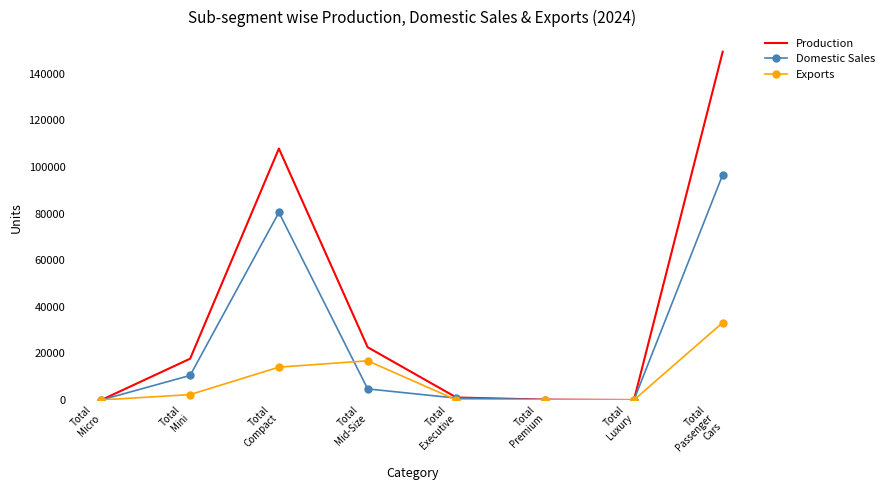

Which series has the largest total across all categories?

Production